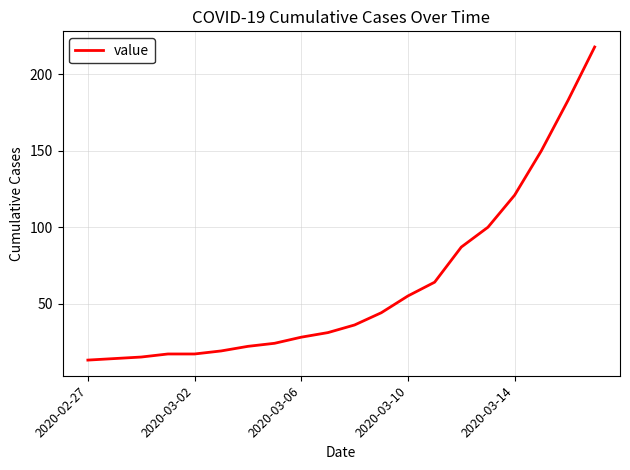

What is the maximum value shown in the chart?

218